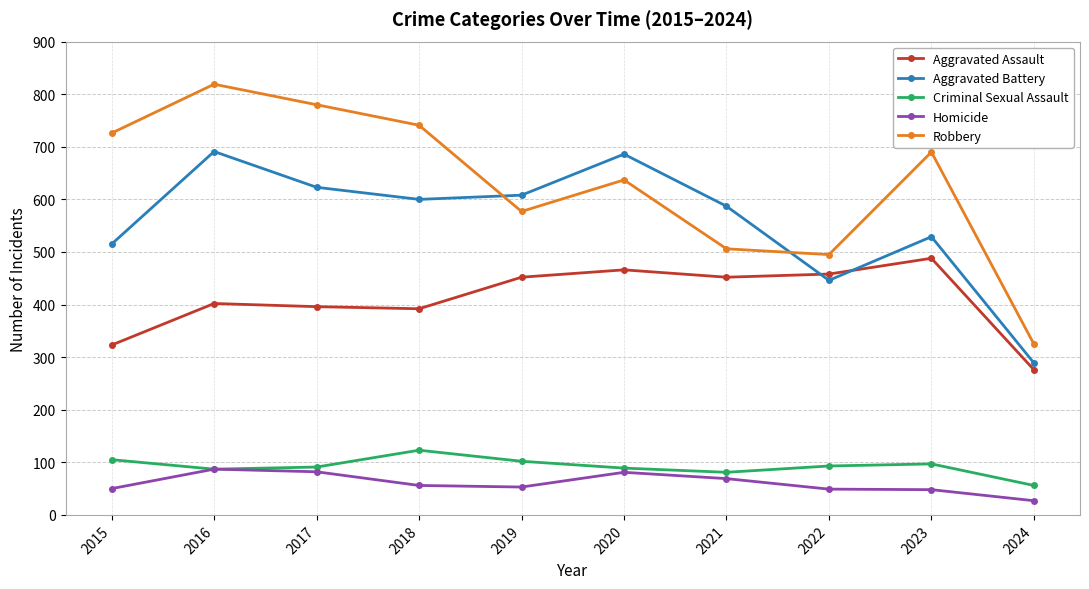

How many data points does each series have?

10